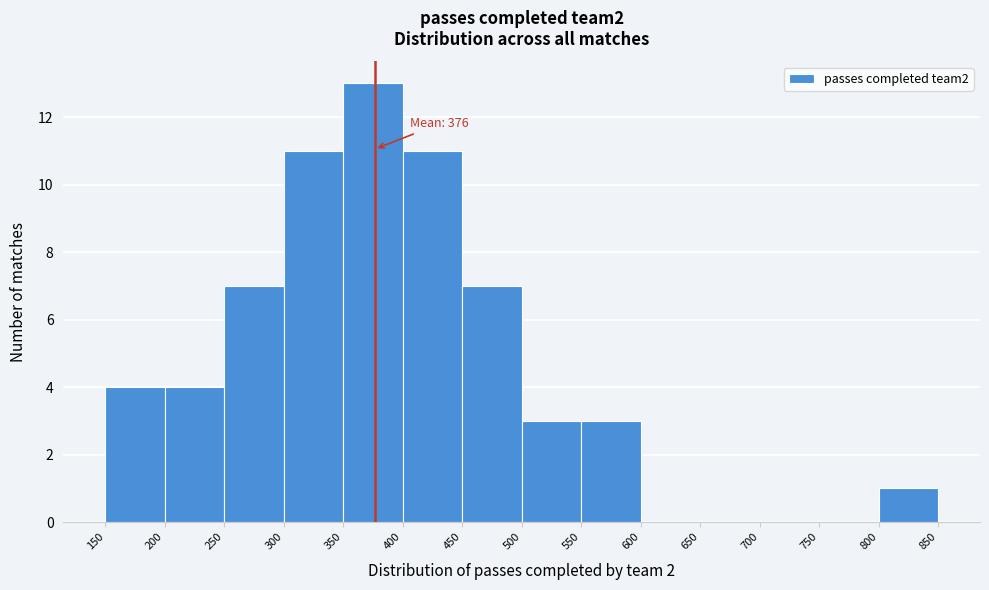

Which range on the x-axis has the tallest bar?

350 to 400